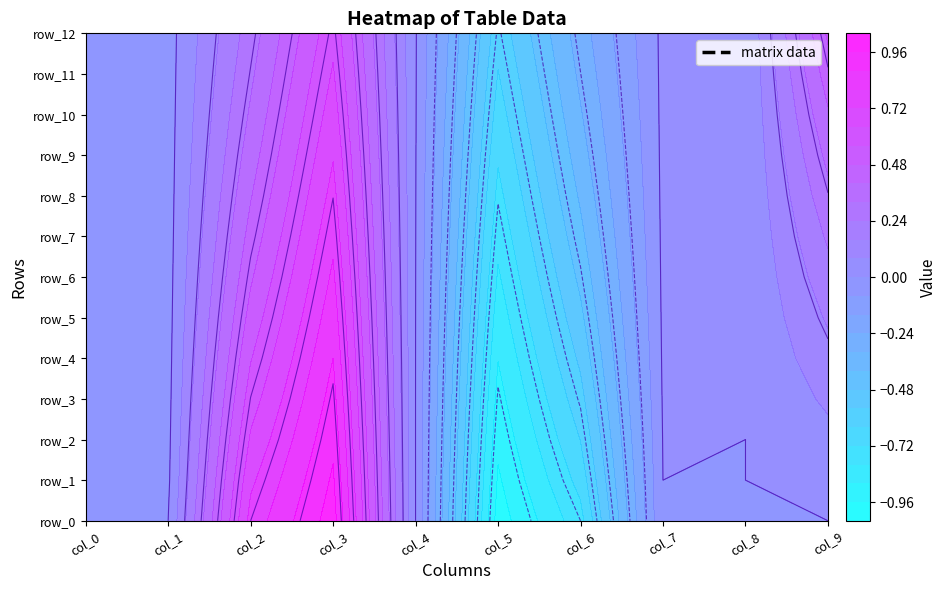

What value does the col_3 series have at 12?

0.6